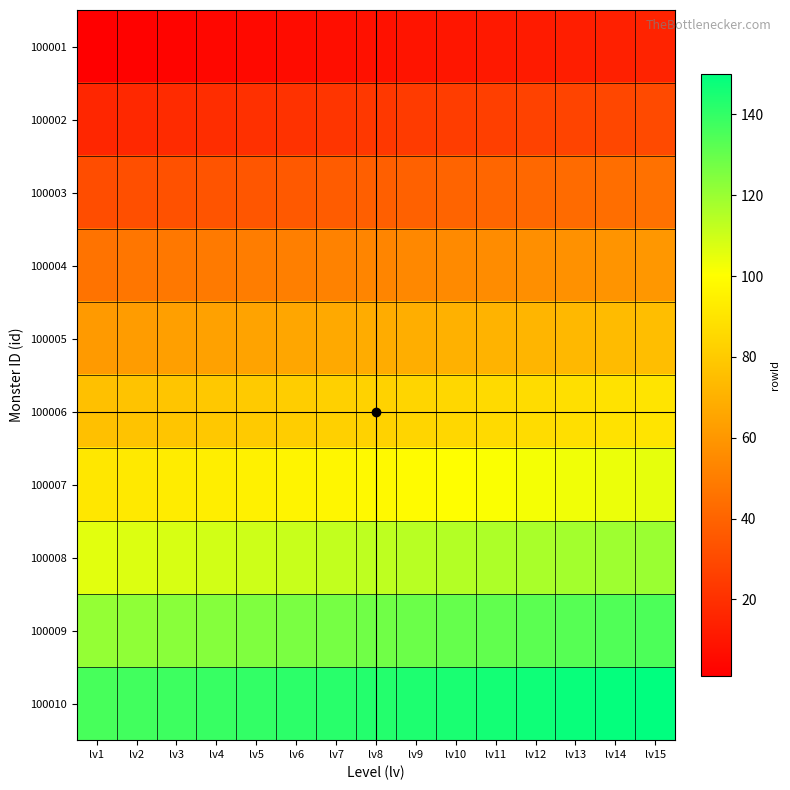

Reading left to right, list all the values displayed in this chart.

100001: lv1=1	lv2=2	lv3=3	lv4=4	lv5=5	lv6=6	lv7=7	lv8=8	lv9=9	lv10=10	lv11=11	lv12=12	lv13=13	lv14=14	lv15=15
100002: lv1=16	lv2=17	lv3=18	lv4=19	lv5=20	lv6=21	lv7=22	lv8=23	lv9=24	lv10=25	lv11=26	lv12=27	lv13=28	lv14=29	lv15=30
100003: lv1=31	lv2=32	lv3=33	lv4=34	lv5=35	lv6=36	lv7=37	lv8=38	lv9=39	lv10=40	lv11=41	lv12=42	lv13=43	lv14=44	lv15=45
100004: lv1=46	lv2=47	lv3=48	lv4=49	lv5=50	lv6=51	lv7=52	lv8=53	lv9=54	lv10=55	lv11=56	lv12=57	lv13=58	lv14=59	lv15=60
100005: lv1=61	lv2=62	lv3=63	lv4=64	lv5=65	lv6=66	lv7=67	lv8=68	lv9=69	lv10=70	lv11=71	lv12=72	lv13=73	lv14=74	lv15=75
100006: lv1=76	lv2=77	lv3=78	lv4=79	lv5=80	lv6=81	lv7=82	lv8=83	lv9=84	lv10=85	lv11=86	lv12=87	lv13=88	lv14=89	lv15=90
100007: lv1=91	lv2=92	lv3=93	lv4=94	lv5=95	lv6=96	lv7=97	lv8=98	lv9=99	lv10=100	lv11=101	lv12=102	lv13=103	lv14=104	lv15=105
100008: lv1=106	lv2=107	lv3=108	lv4=109	lv5=110	lv6=111	lv7=112	lv8=113	lv9=114	lv10=115	lv11=116	lv12=117	lv13=118	lv14=119	lv15=120
100009: lv1=121	lv2=122	lv3=123	lv4=124	lv5=125	lv6=126	lv7=127	lv8=128	lv9=129	lv10=130	lv11=131	lv12=132	lv13=133	lv14=134	lv15=135
100010: lv1=136	lv2=137	lv3=138	lv4=139	lv5=140	lv6=141	lv7=142	lv8=143	lv9=144	lv10=145	lv11=146	lv12=147	lv13=148	lv14=149	lv15=150